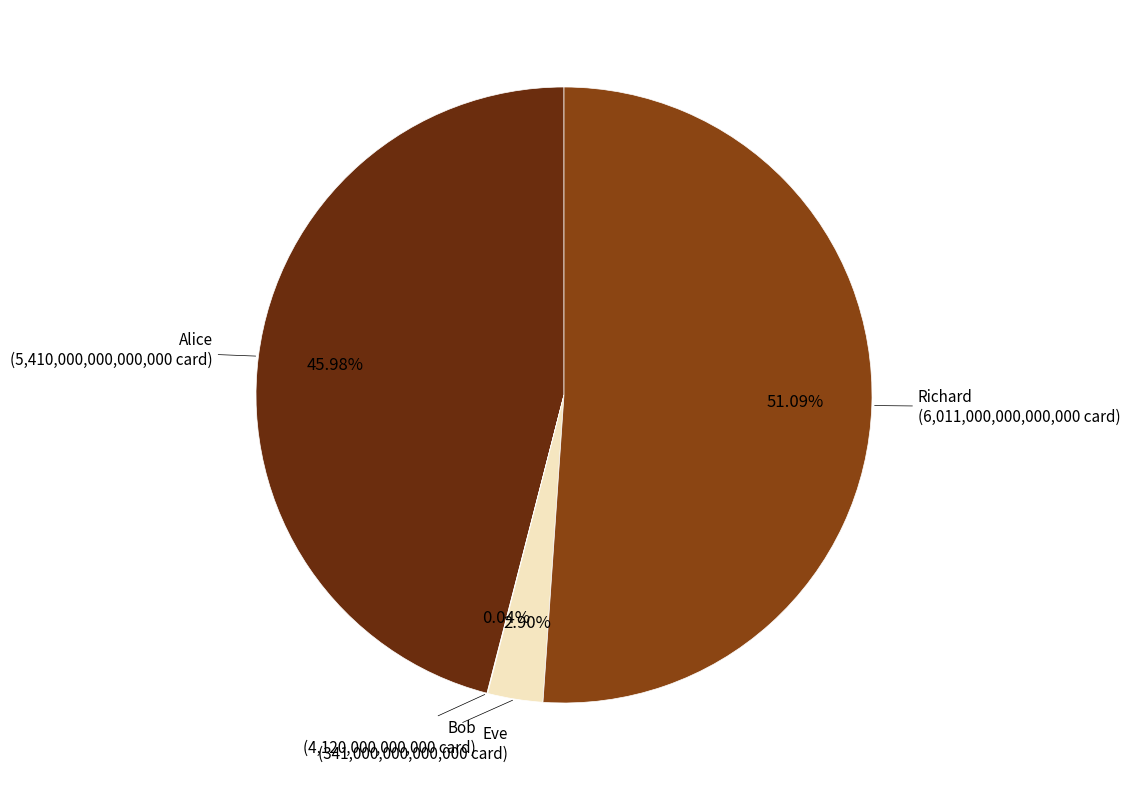

To the nearest percent, what is the difference between the largest and smallest slice percentages?

51%